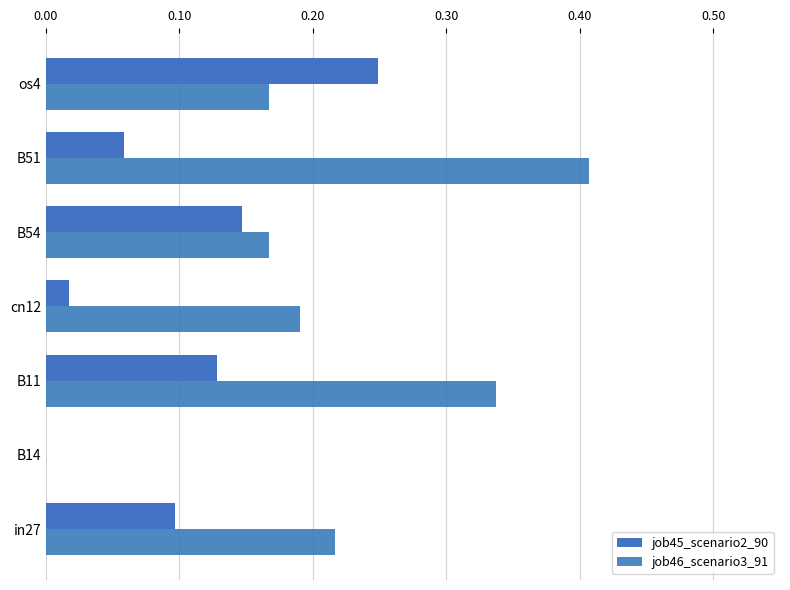

How many data points in job45_scenario2_90 are above 0?

6